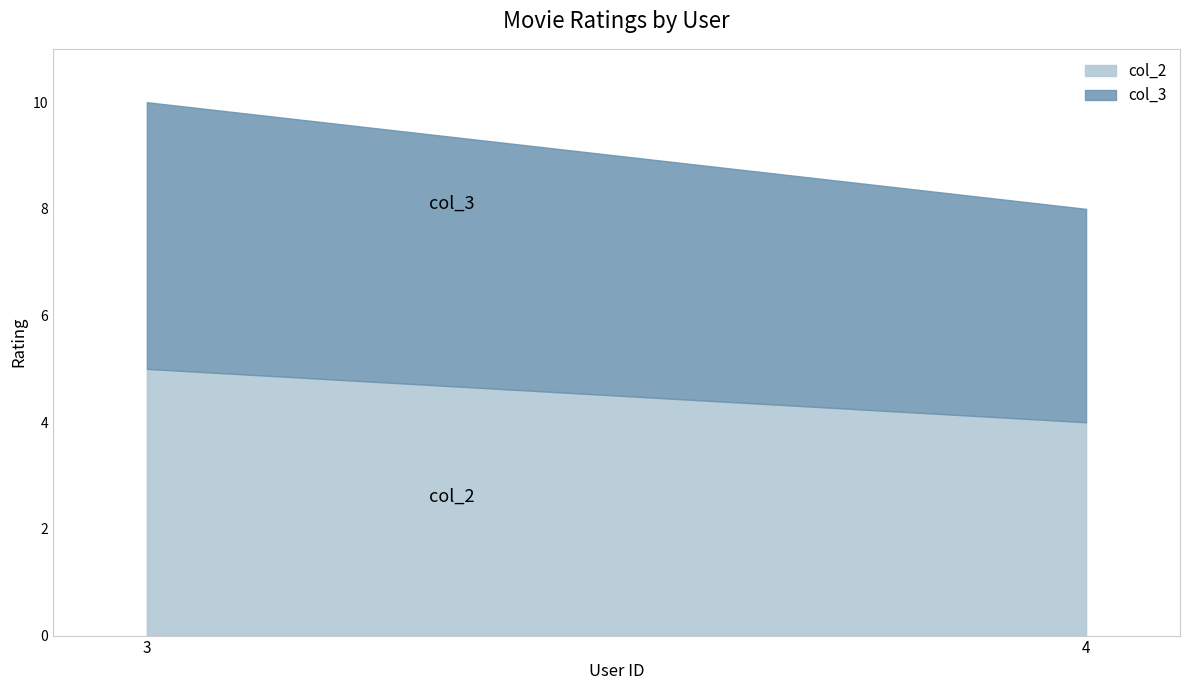

What is the difference between the maximum and minimum values in the col_2 series?

1